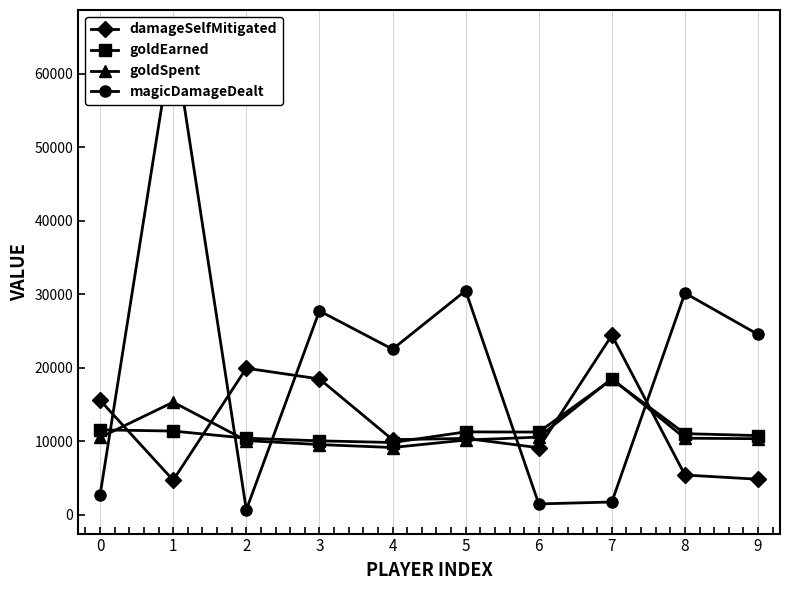

How many lines are shown in the chart?

4